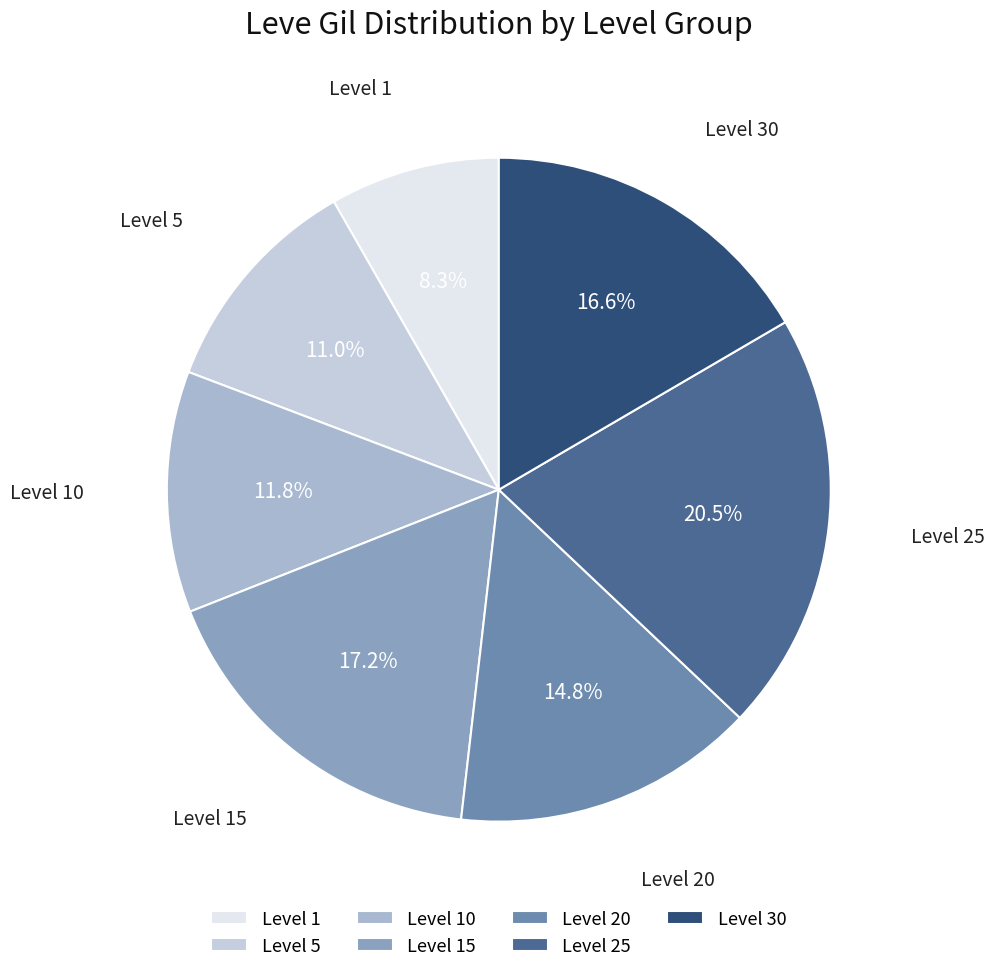

Which slice is the smallest?

Level 1